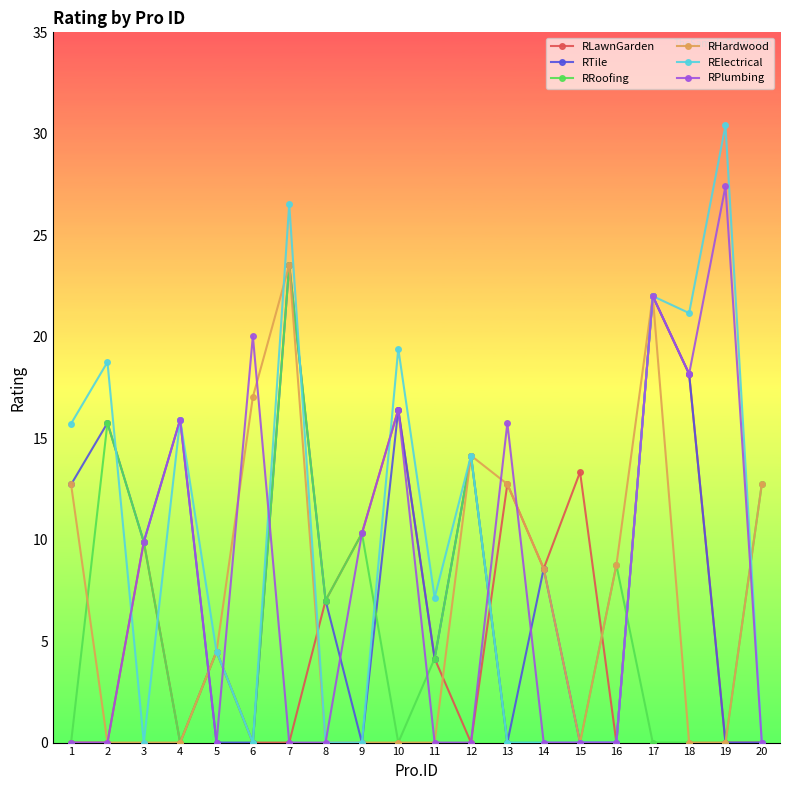

How many data points does each series have?

20